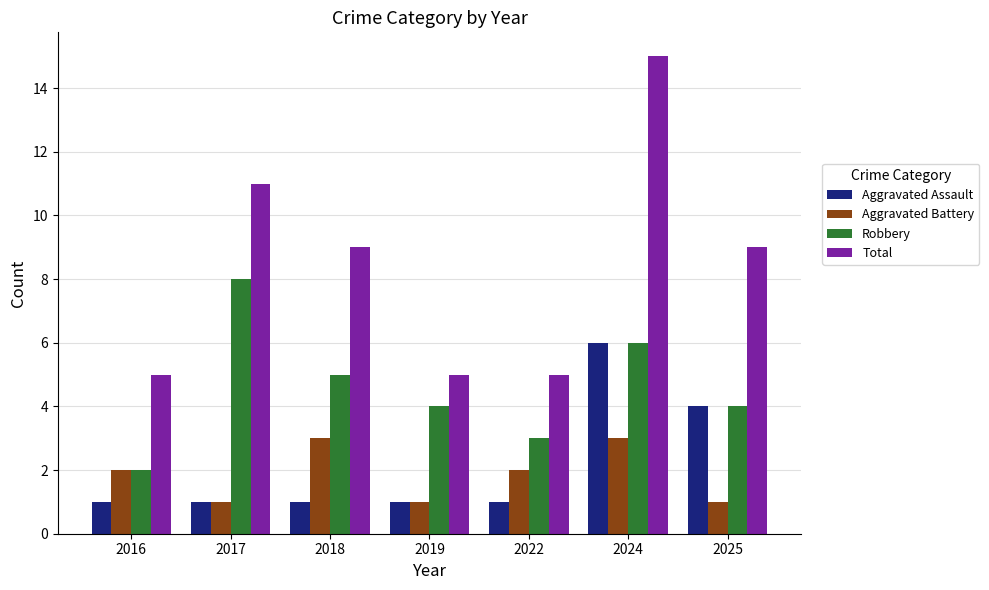

Count the number of data series in this chart.

4